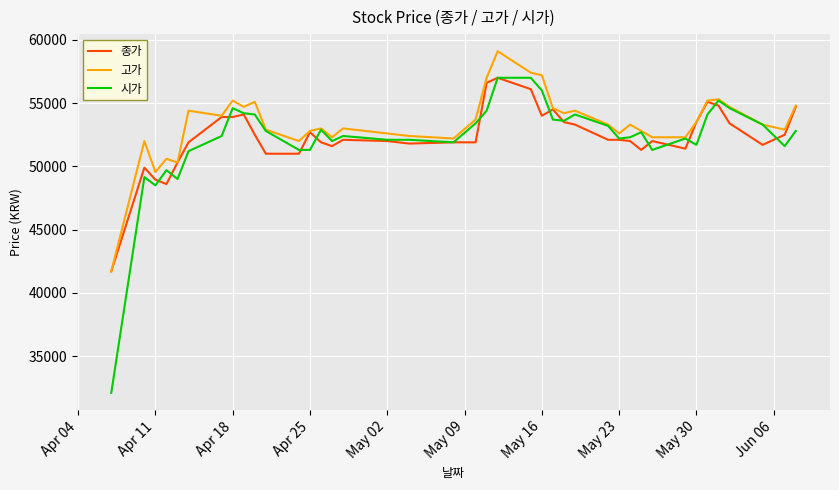

Which series has the largest range (max minus min)?

시가